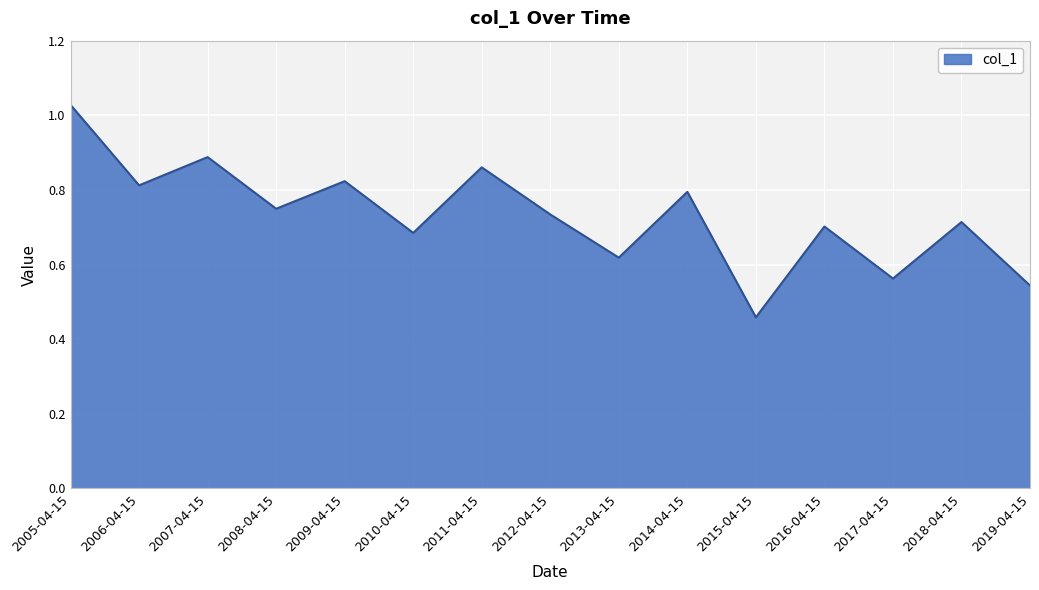

Does the chart have visible grid lines?

Yes